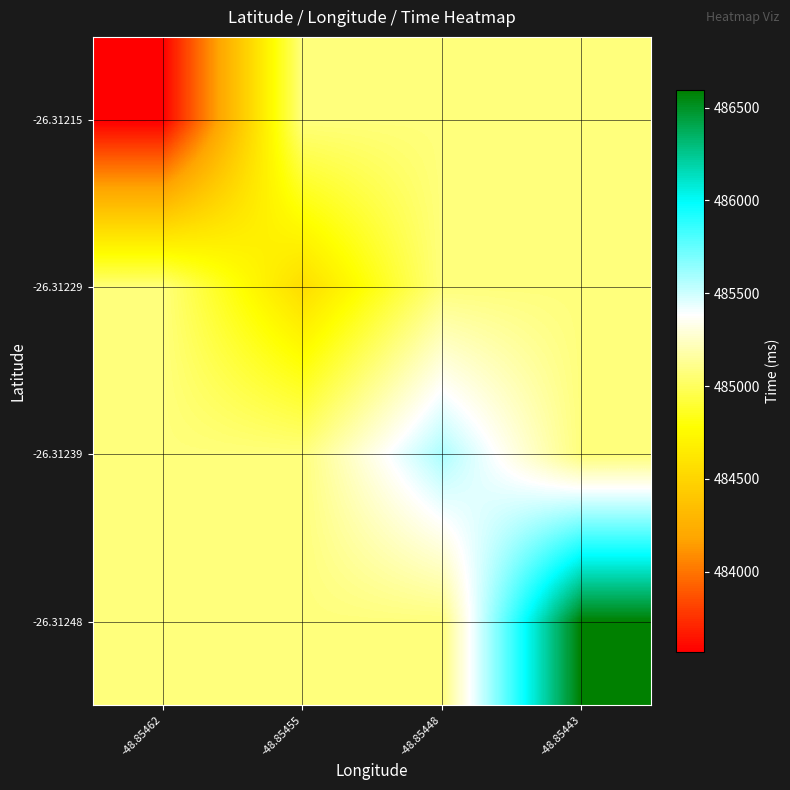

At how many categories does at least one series exceed 484990?

4